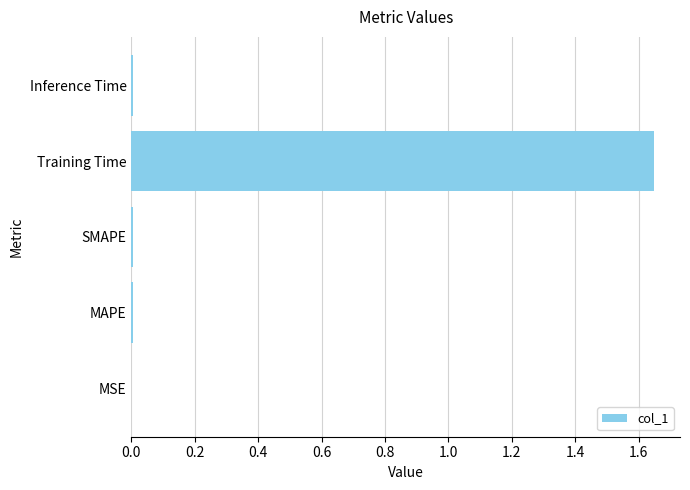

The chart shows a value of 0.0 at Inference Time. True or false?

True